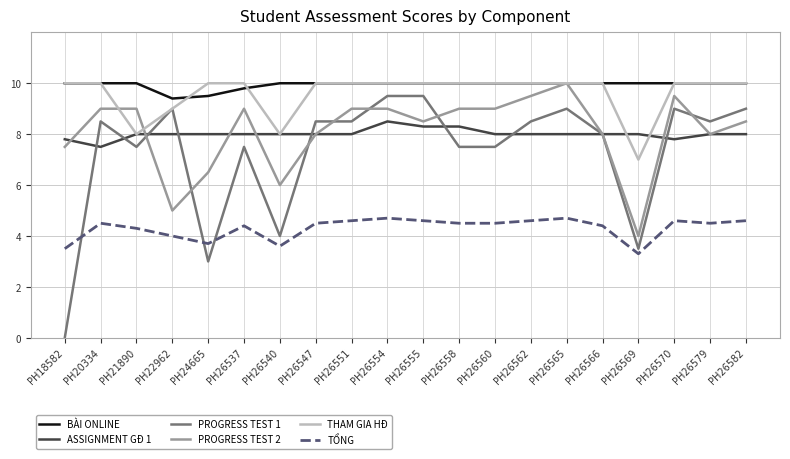

How many distinct data groups are displayed?

6